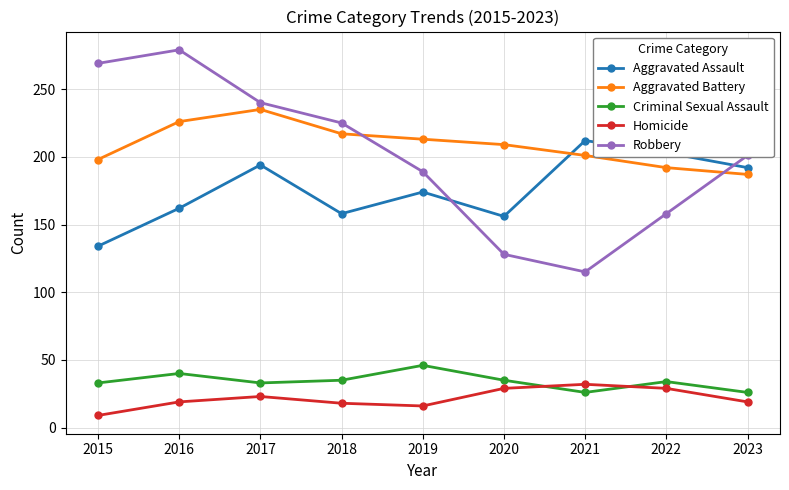

True or false: Aggravated Assault and Homicide intersect in this chart.

False